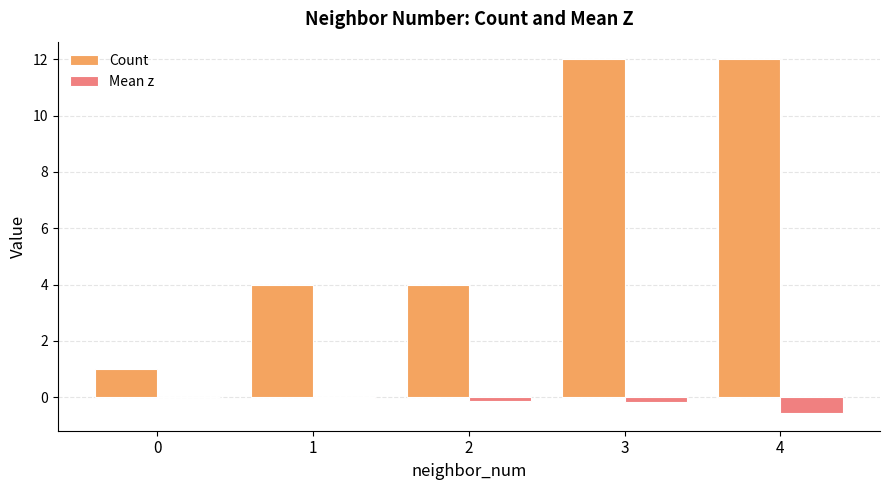

How many groups of bars are there?

5